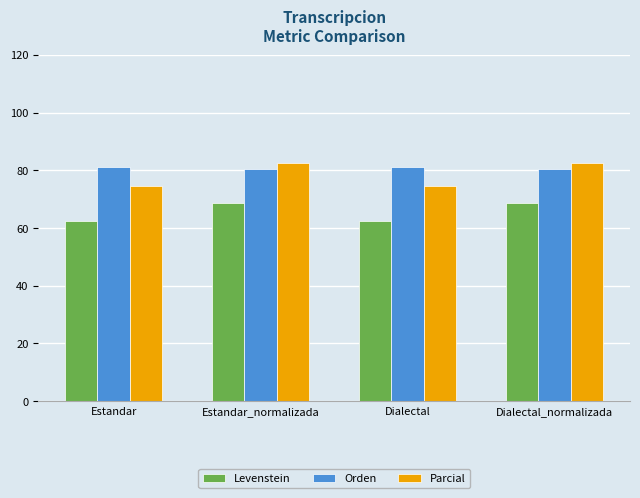

How many groups of bars are there?

4